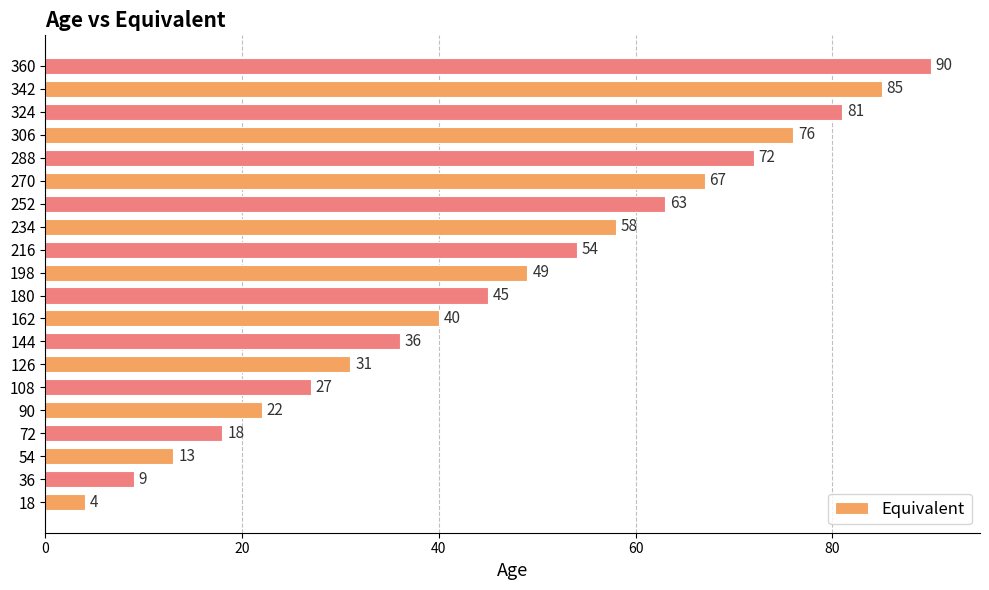

What is the ratio of the value at 180 to the value at 342?

0.5